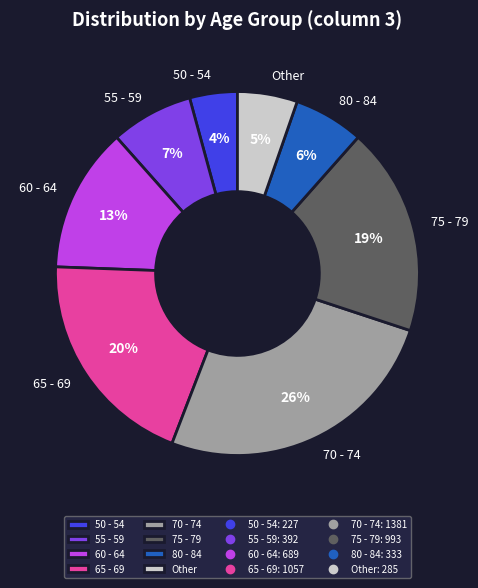

Which category has the smallest portion of the pie?

50 - 54